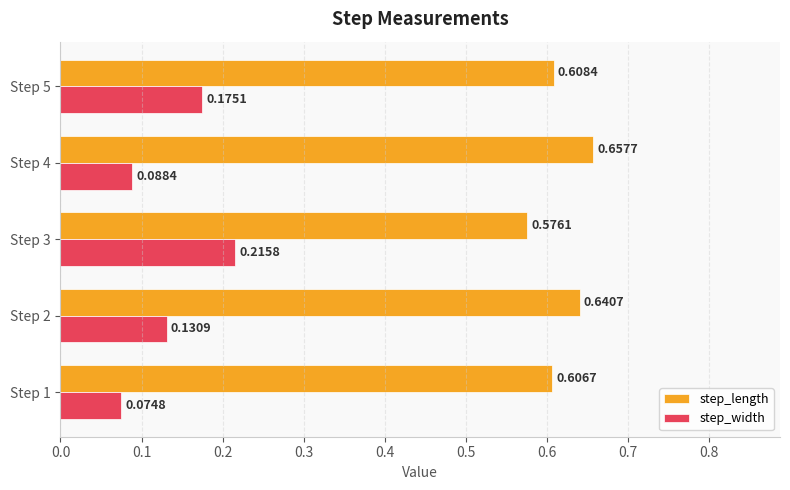

What is the sum of the step_width values at Step 5 and Step 2?

0.3